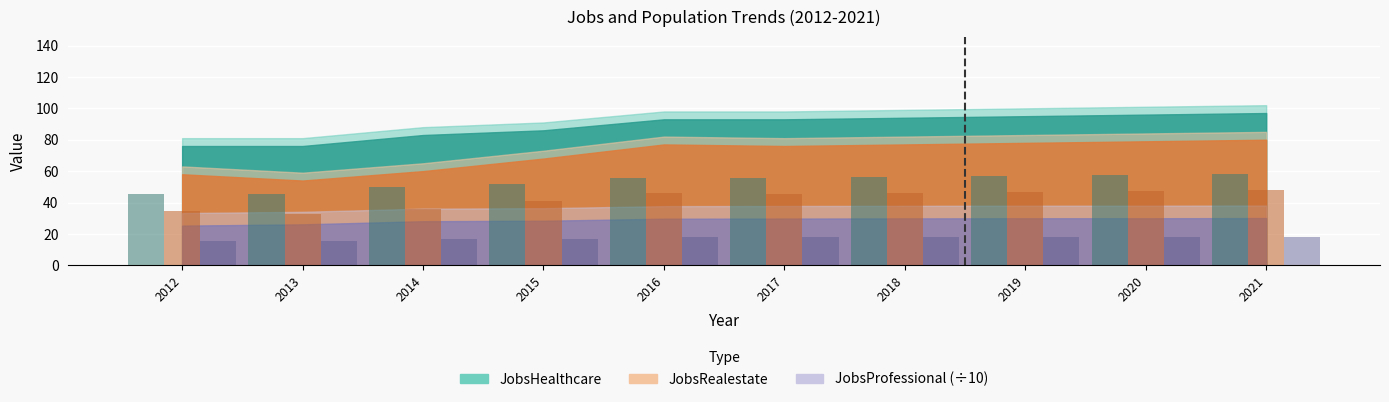

True or false: JobsProfessional has a value of 26.7 at 2021.

False